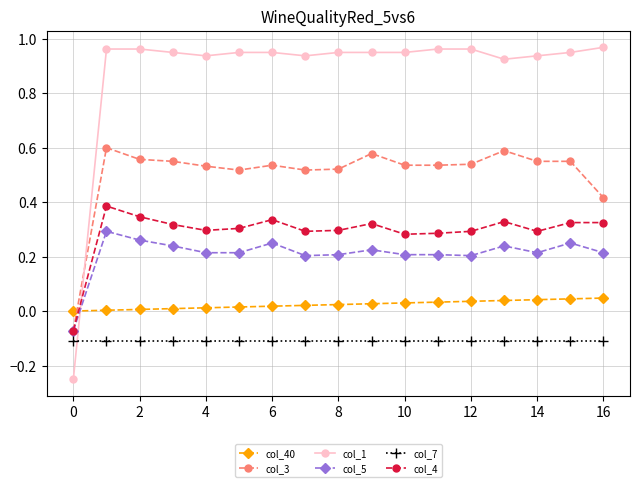

How many values in col_4 are above zero?

16